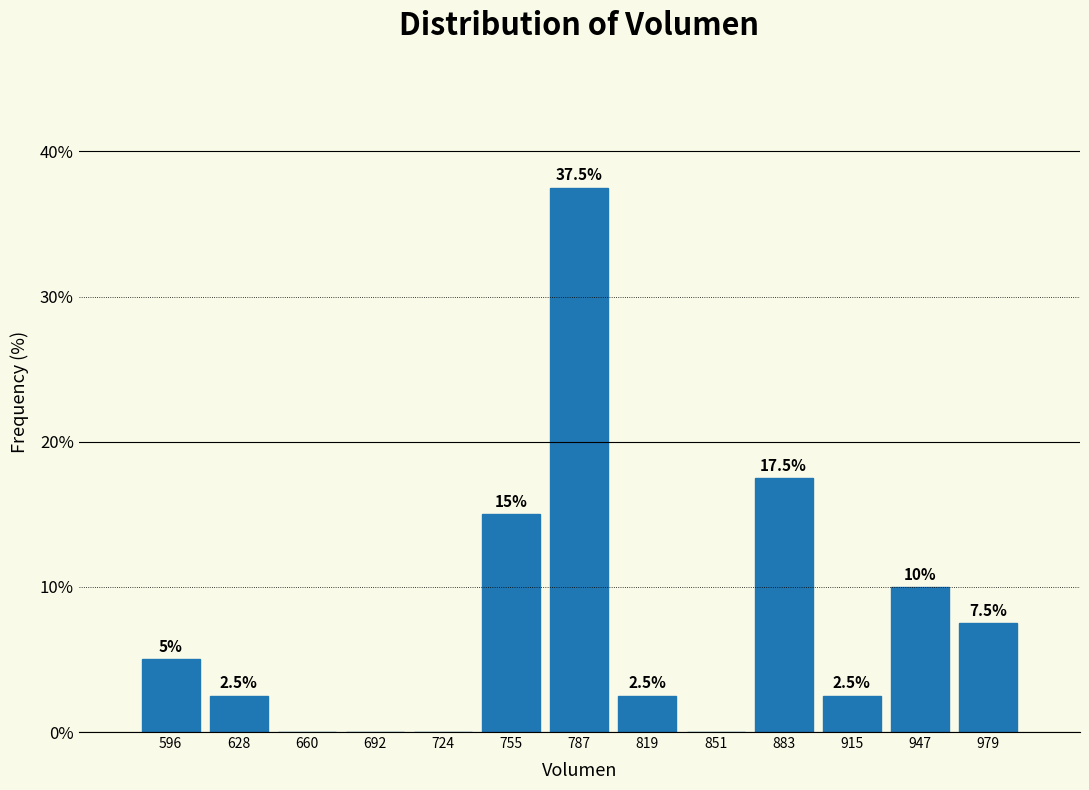

Over which range of the x-axis is the bar tallest?

770 to 805